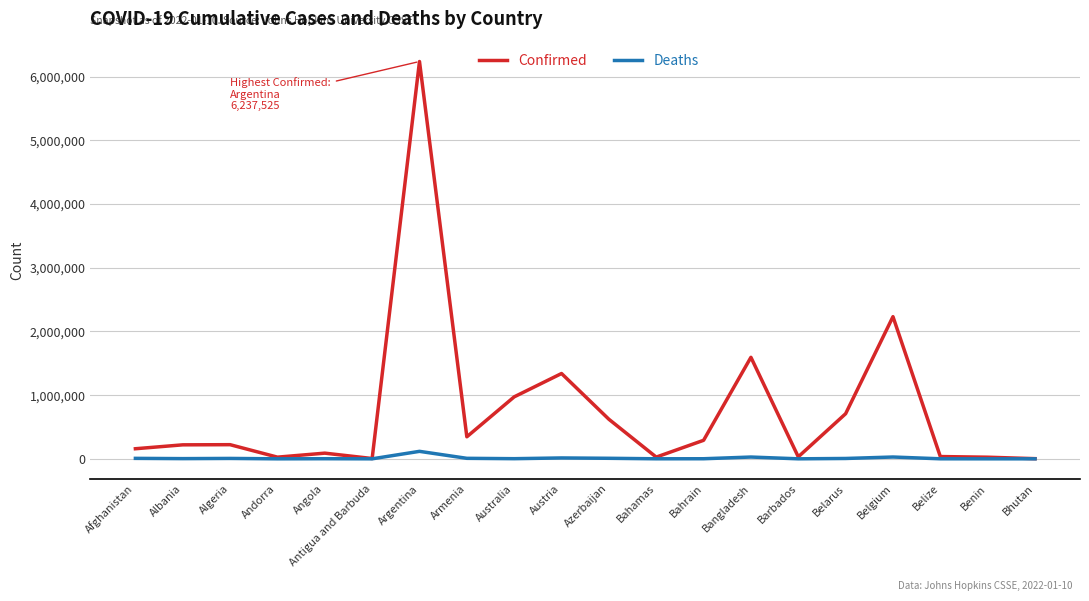

List the series in order of their peak value, lowest first.

Deaths, Confirmed